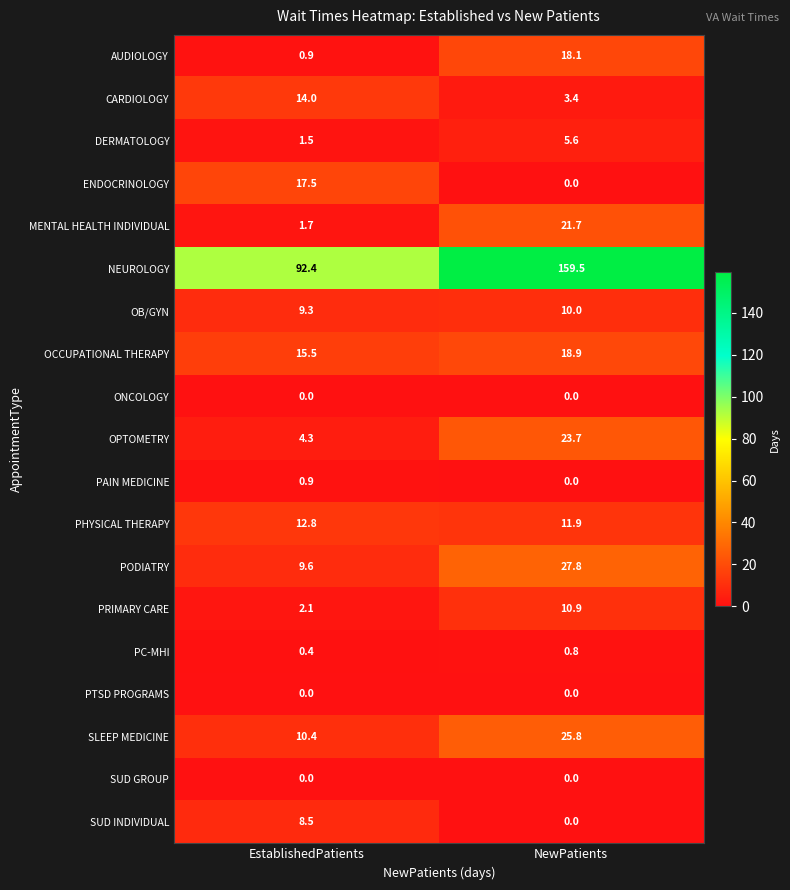

At which label does MENTAL HEALTH INDIVIDUAL first exceed 21?

NewPatients